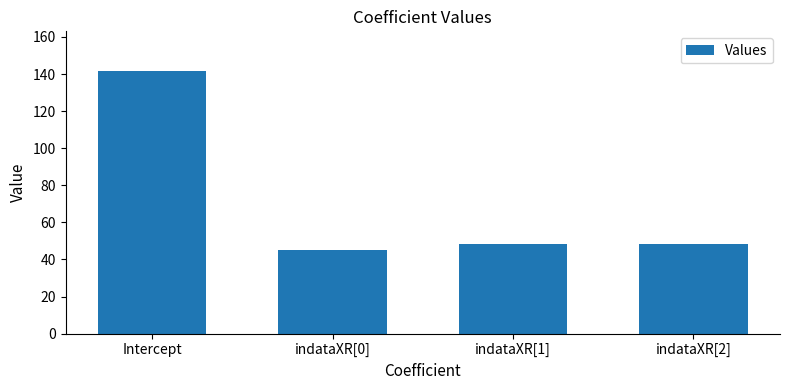

True or false: the data shows 76.2 at indataXR[2].

False